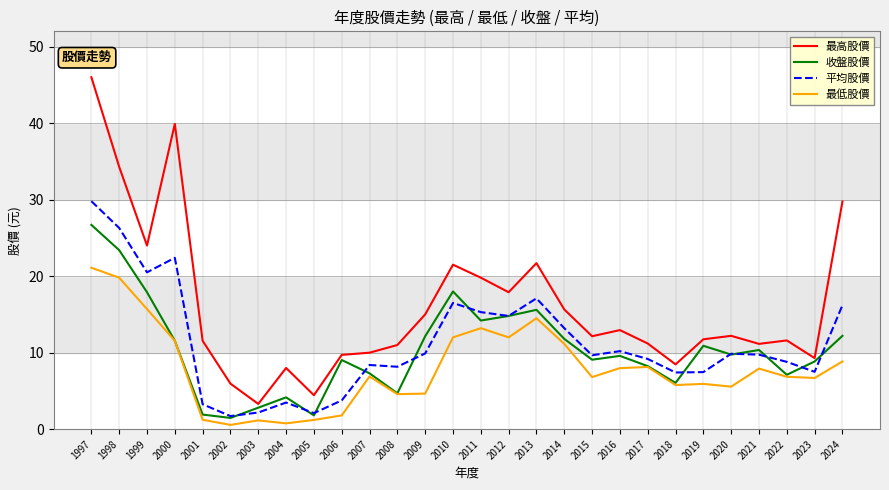

True or false: 最高股價 and 收盤股價 cross at least once.

False